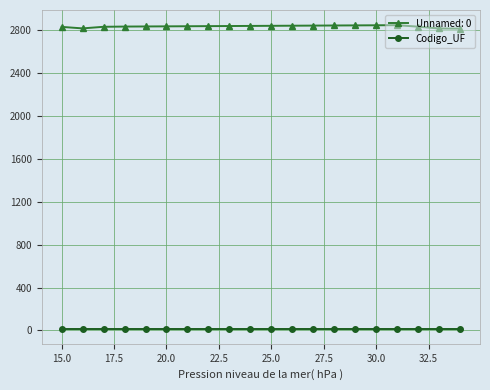

Which series has the largest range (max minus min)?

Unnamed: 0